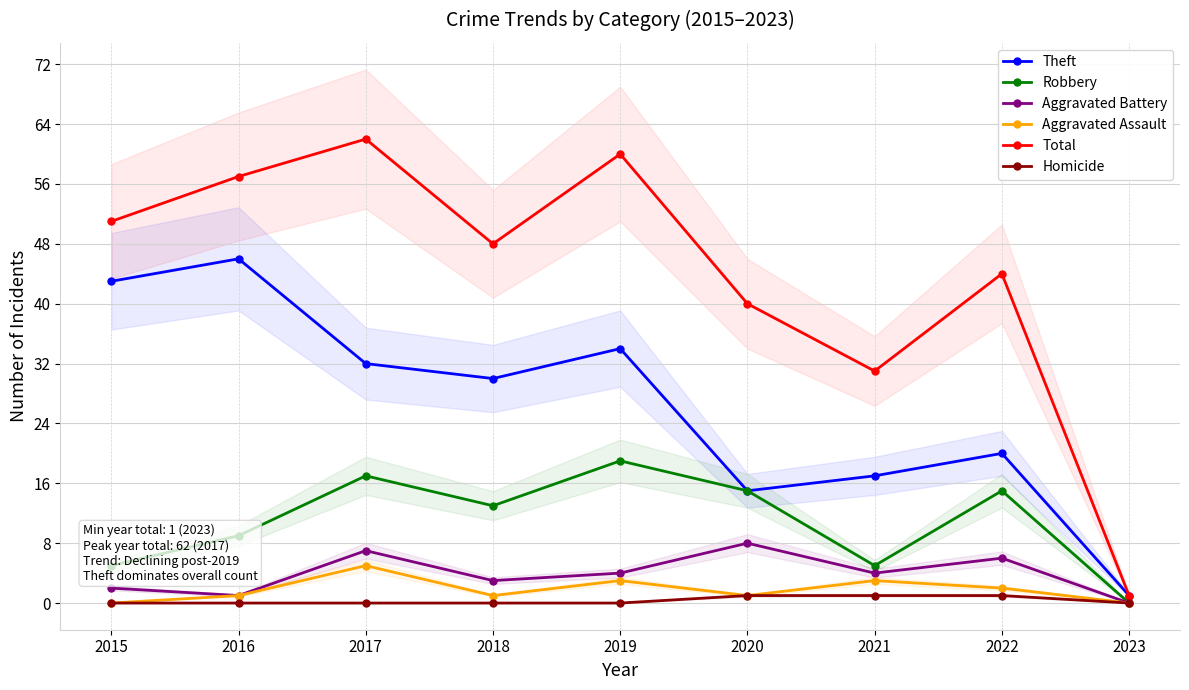

Which series changed the most between 2018 and 2019?

Total